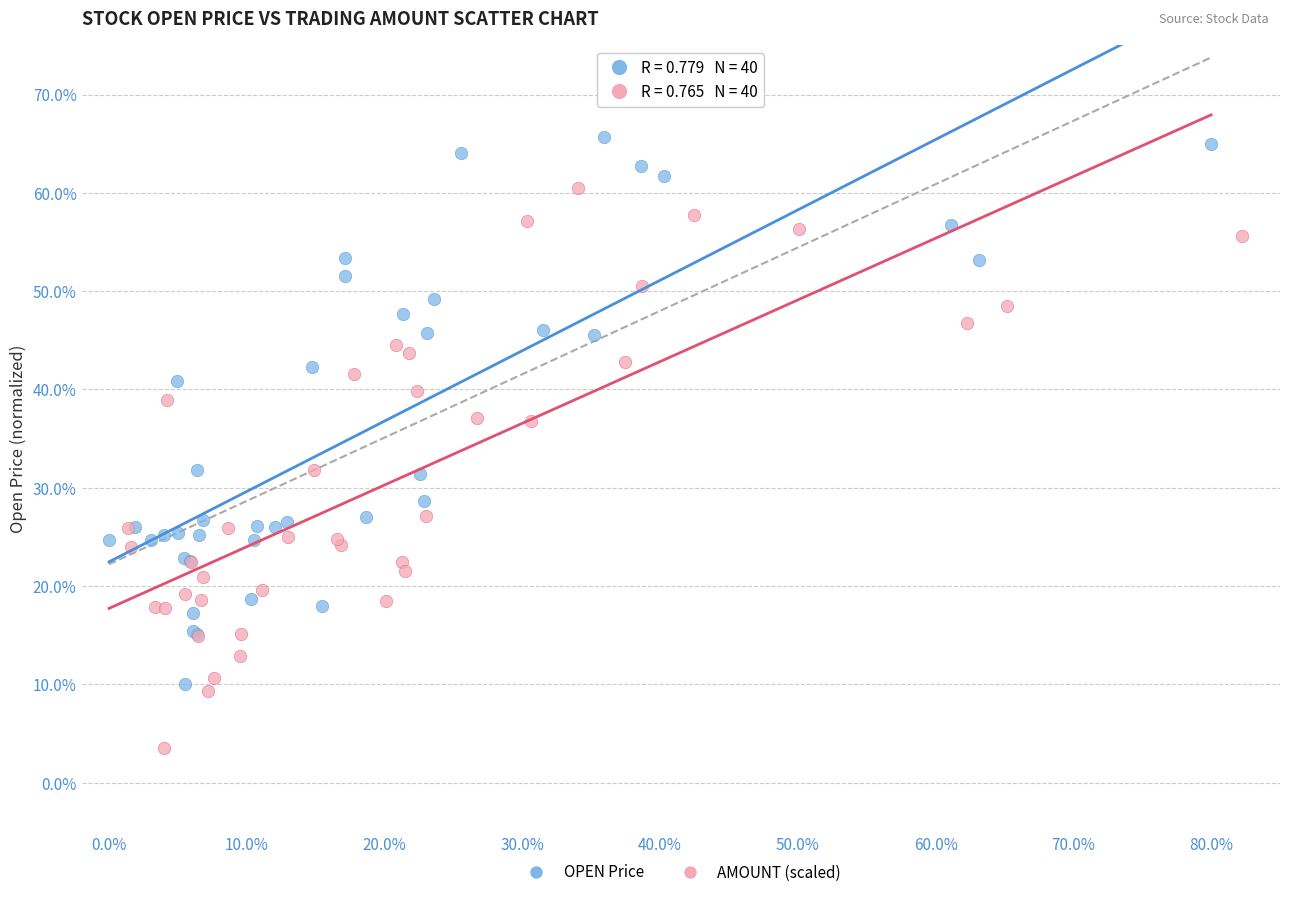

Which series reaches the minimum Y coordinate?

AMOUNT (scaled)